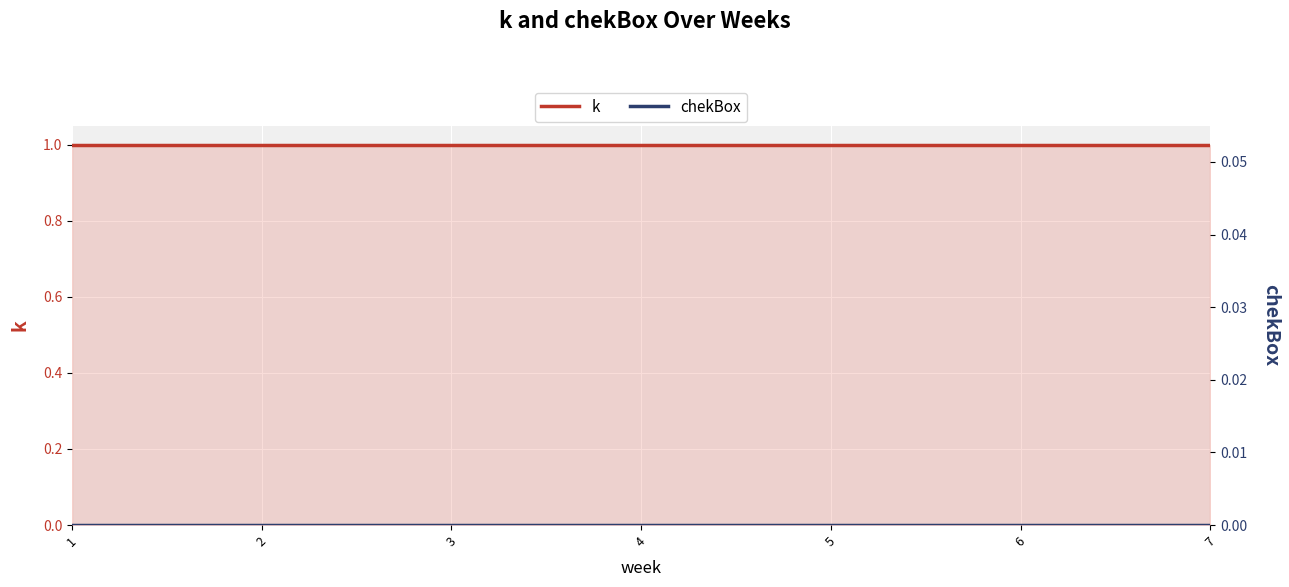

Which series changed the most between 1 and 2?

k